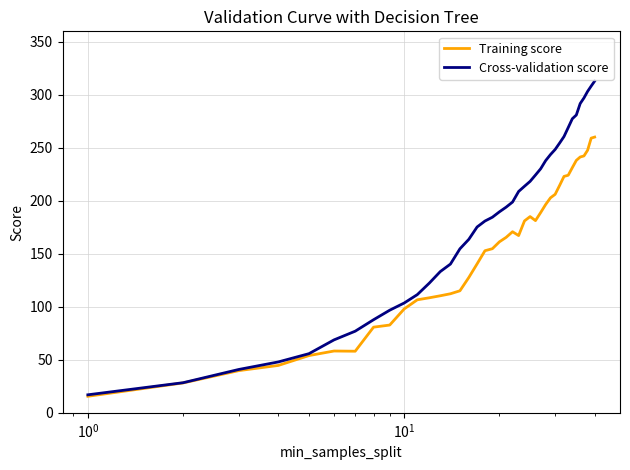

Which series has the largest total across all categories?

Cross-validation score